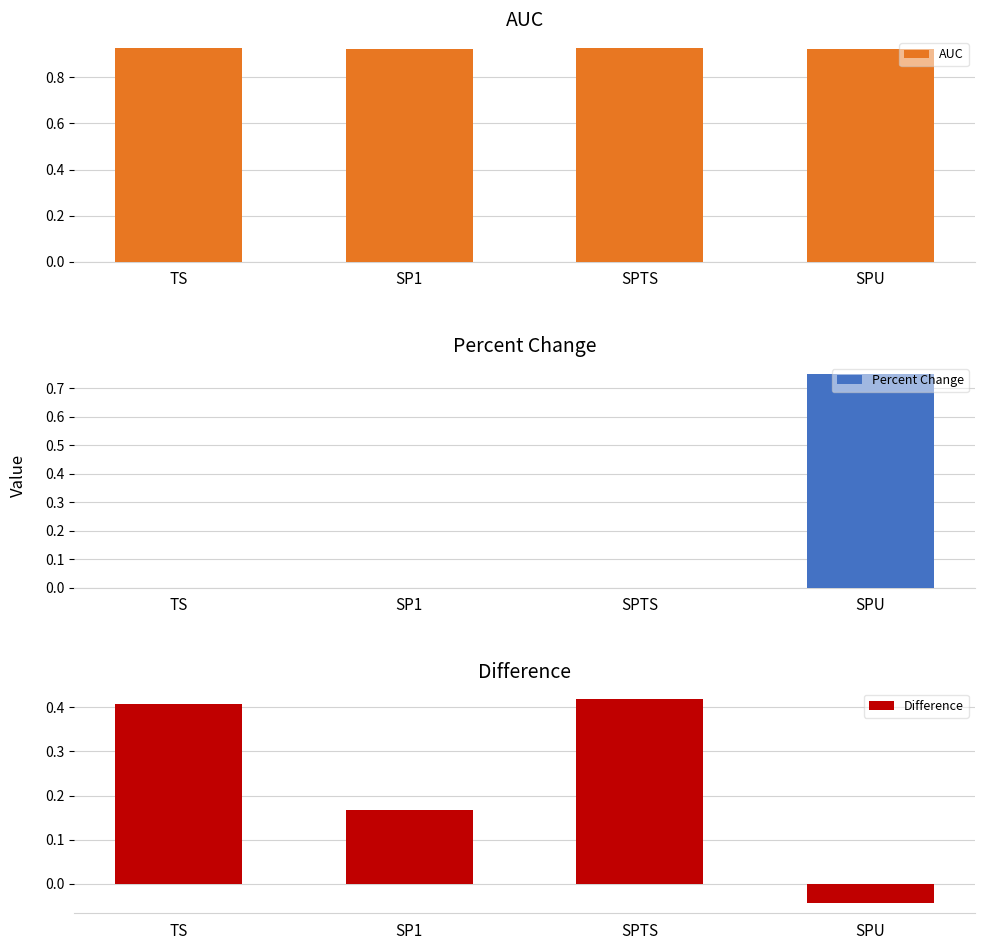

What is the lowest value of the AUC series?

0.9